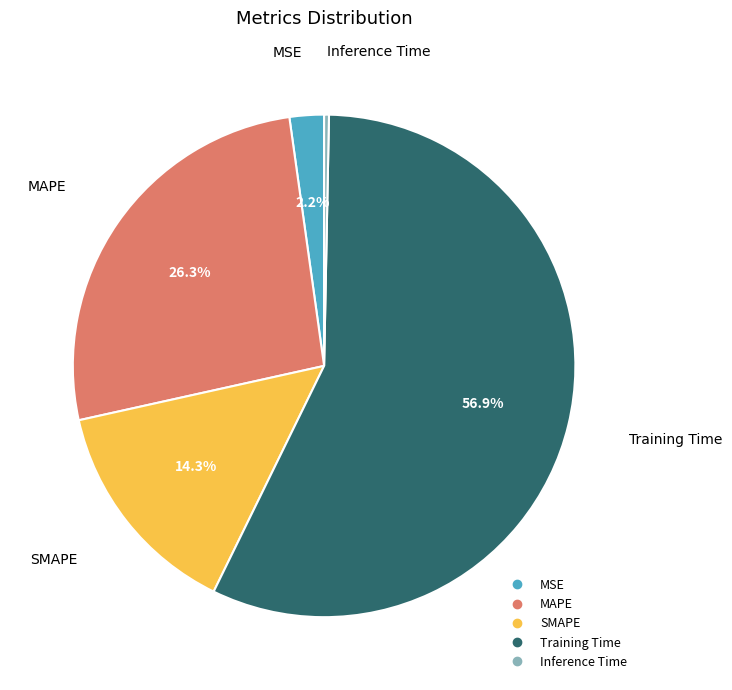

Is it true that Inference Time is 8% of the pie?

False